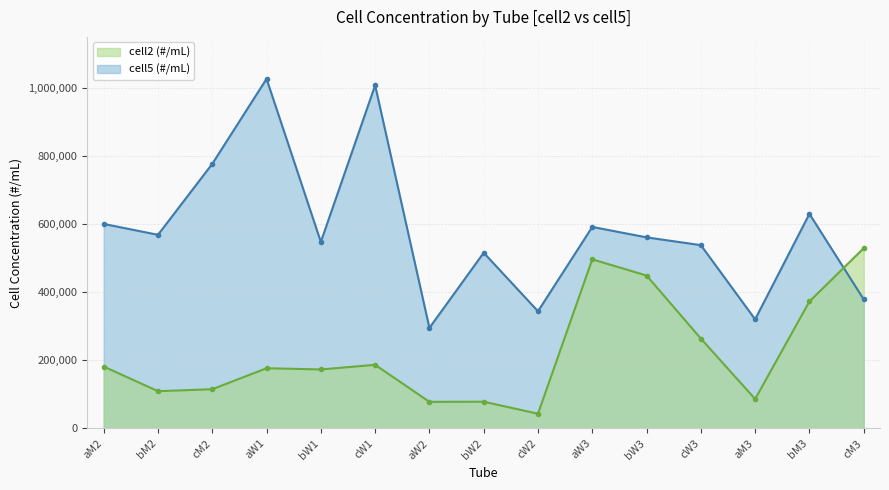

The value of cell2 (#/mL) at bW2 is 78583. True or false?

True